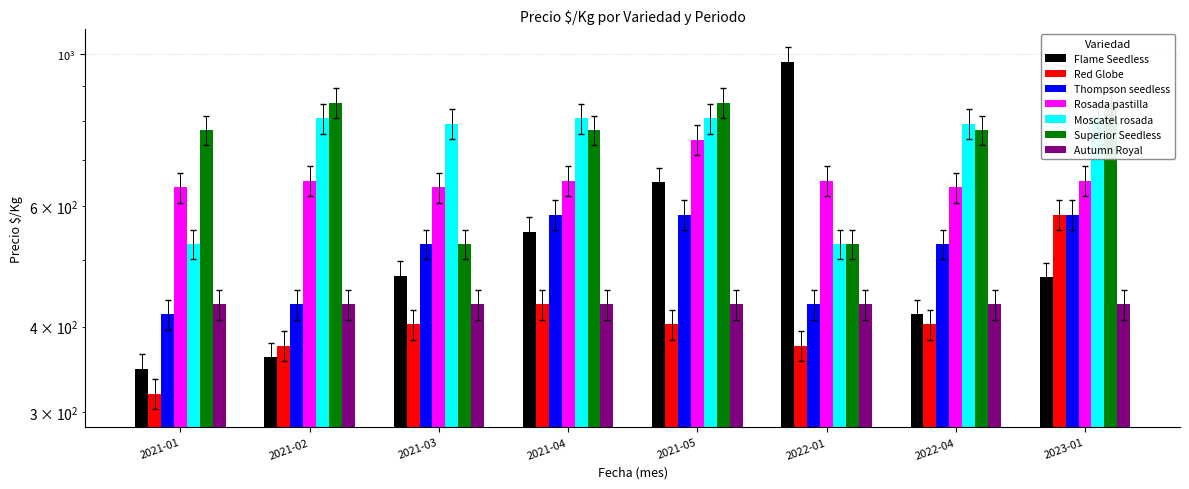

What is the difference between the highest and lowest values at 2021-05?

424.6